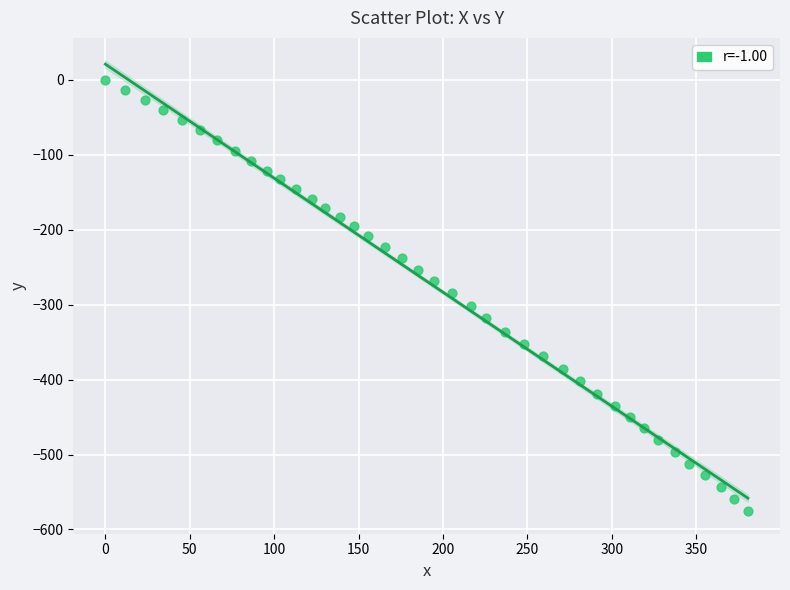

What is the range of X values (max minus min)?

380.6